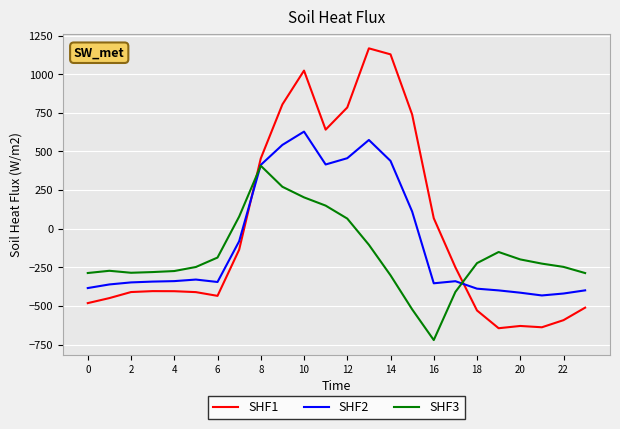

How many intersections are there between SHF1 and SHF2?

2